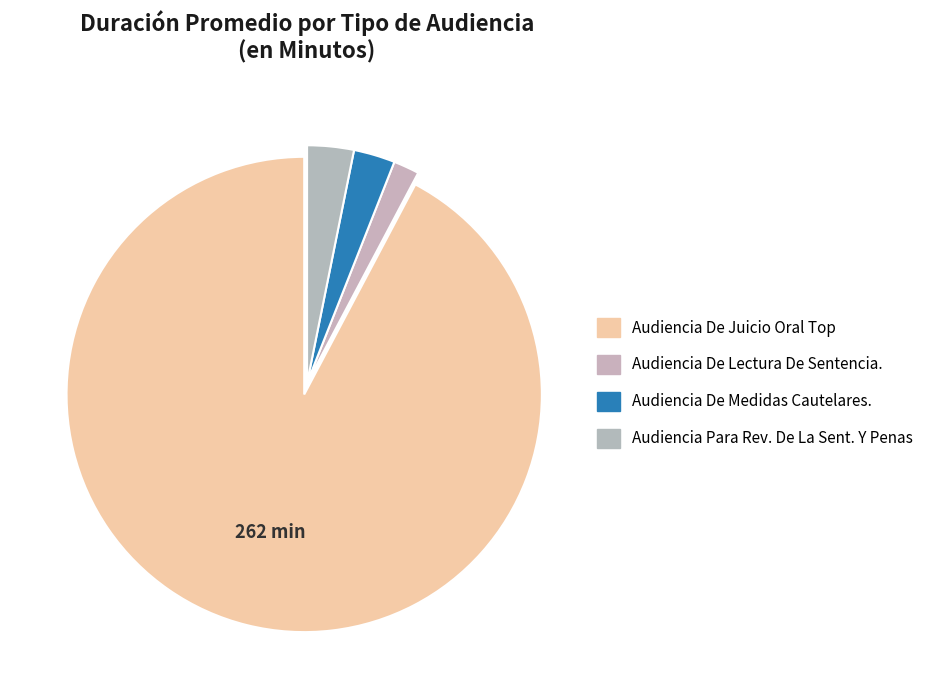

How many slices are in this pie chart?

4